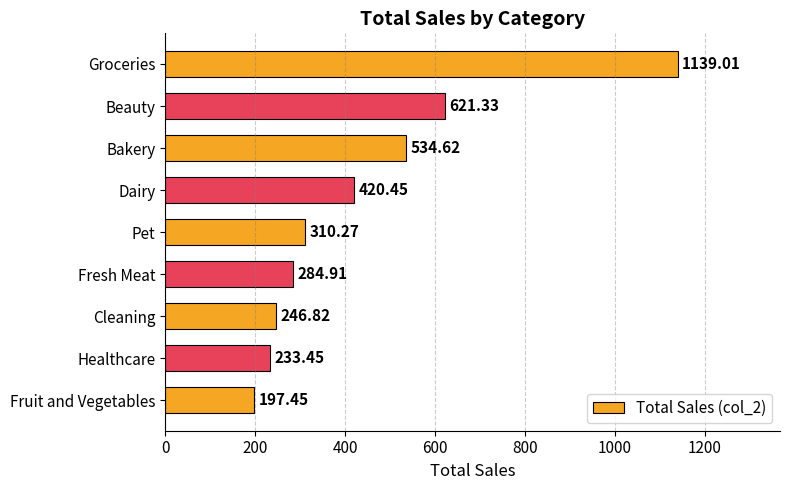

What is the sum of all values?

3988.3